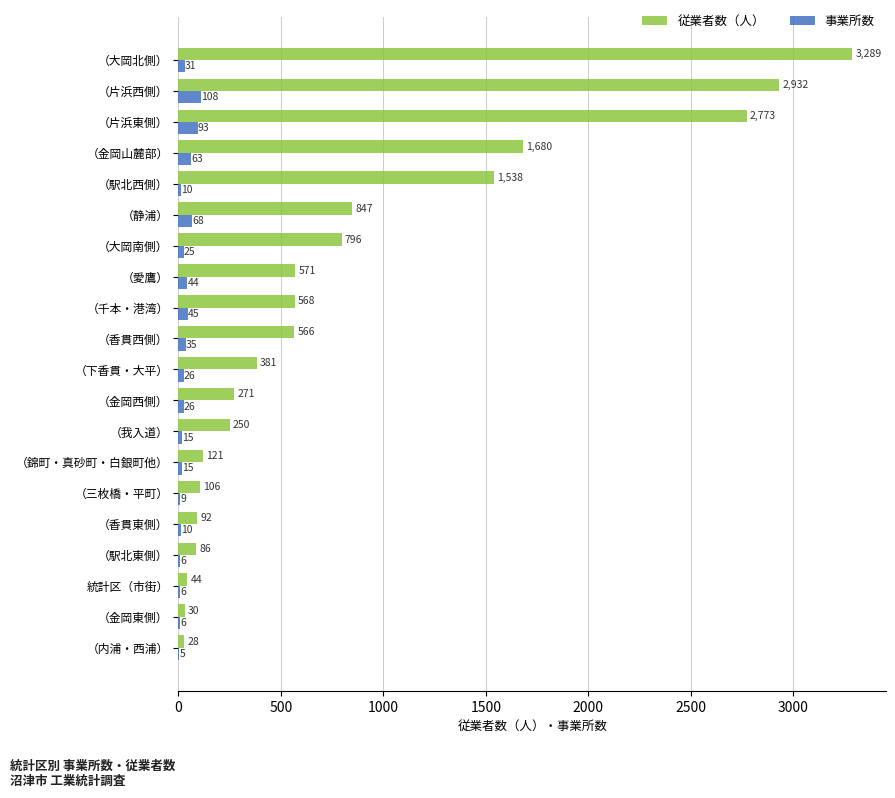

Which series has the largest total across all categories?

従業者数（人）